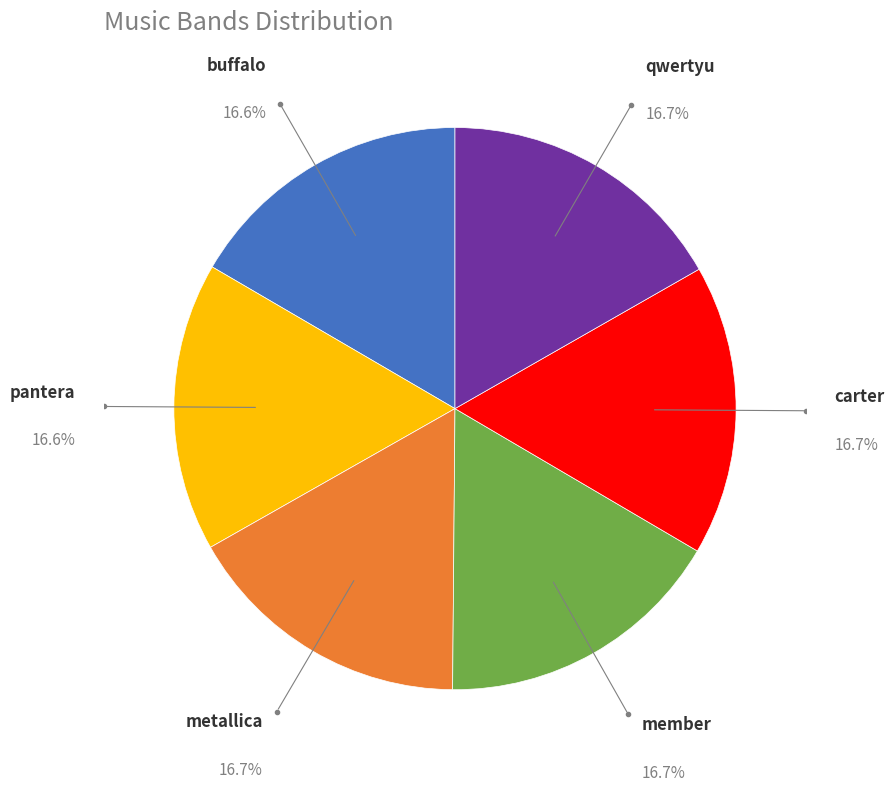

To the nearest percent, what portion does metallica represent?

17%